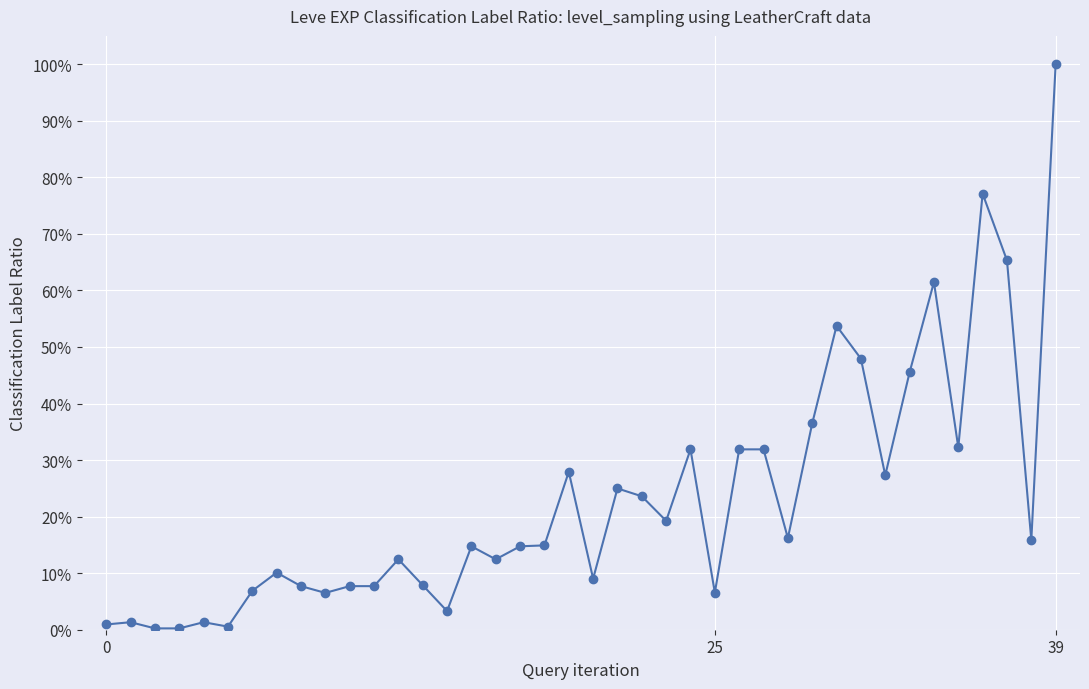

Does the chart have visible grid lines?

Yes